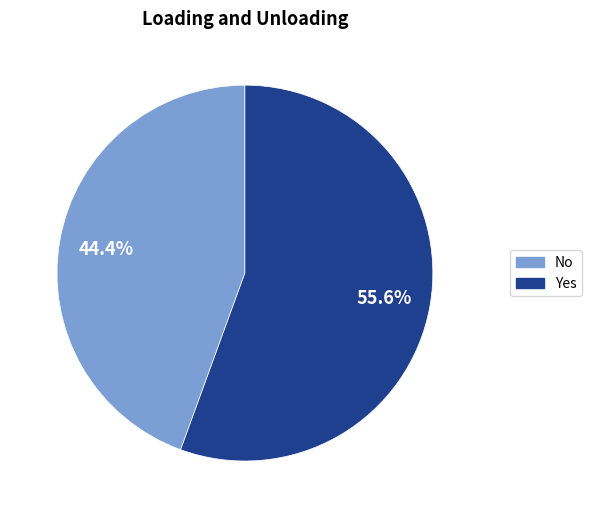

Is it true that No is 44% of the pie?

True